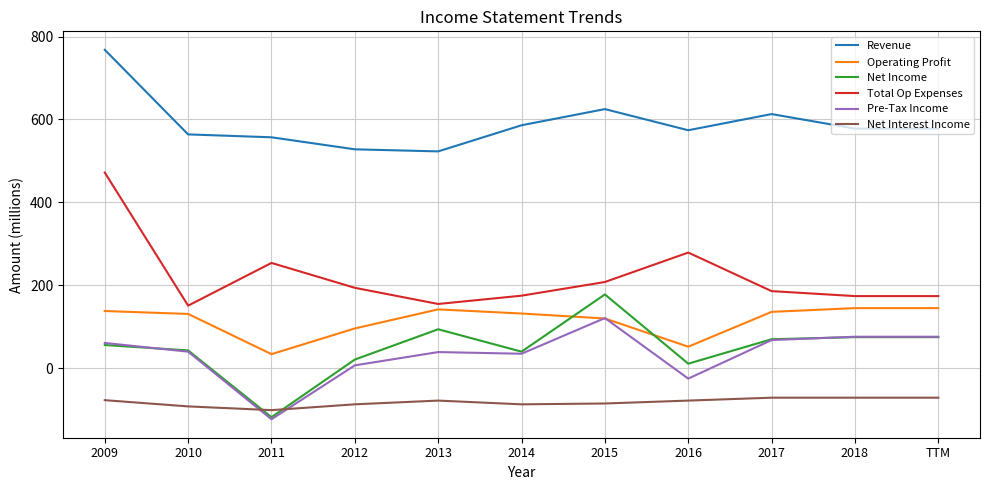

What is the difference between the Total Op Expenses values at 2011 and 2014?

79